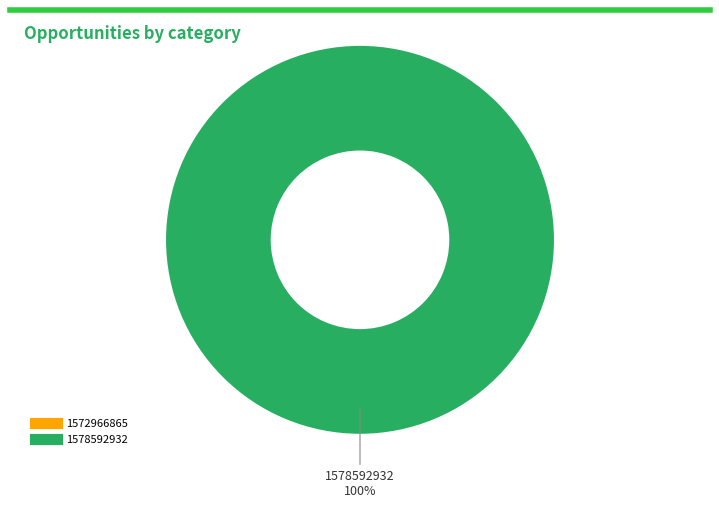

Rank the categories by value from lowest to highest.

1572966865, 1578592932